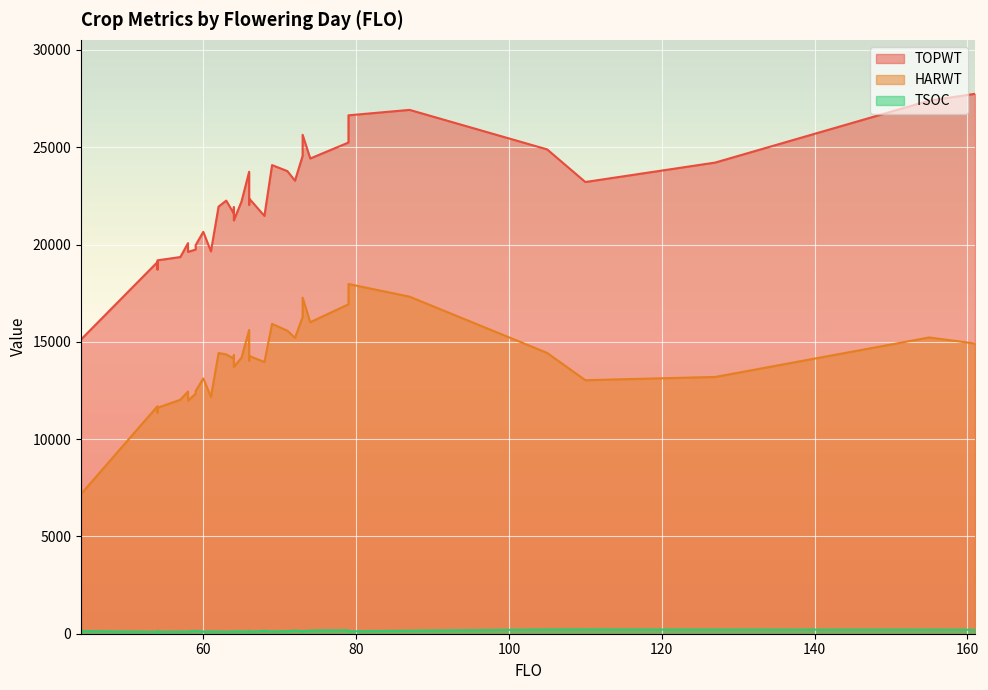

What is the sum of the TOPWT values at 54 and 69?

42808